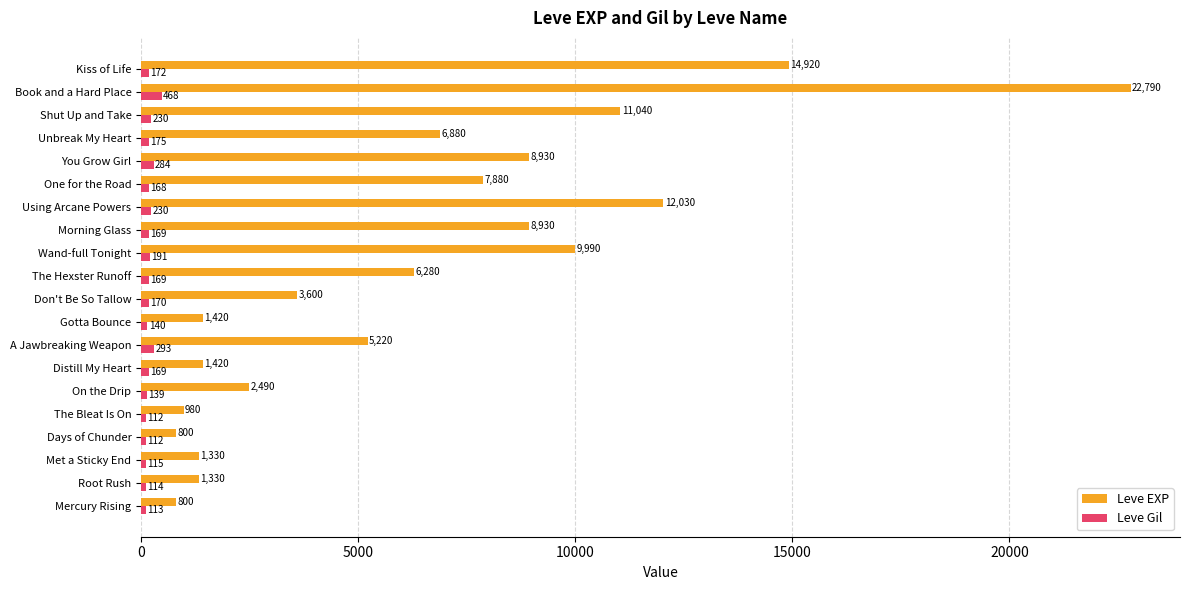

True or false: Leve EXP has a value of 10562 at The Hexster Runoff.

False